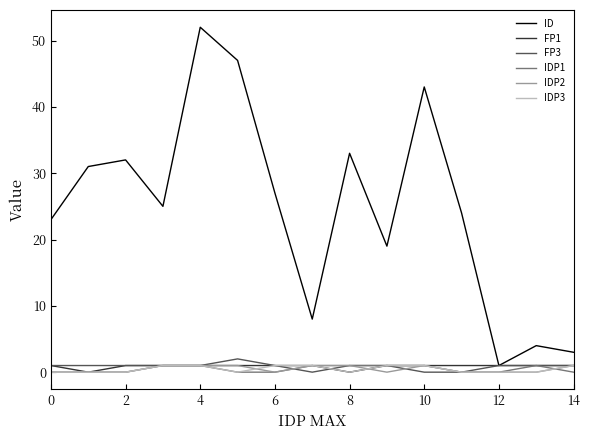

Reading left to right, what are all the values shown in this chart?

ID: 23	31	32	25	52	47	27	8	33	19	43	24	1	4	3
FP1: 1	0	1	1	1	1	1	1	0	1	1	1	1	1	1
FP3: 1	1	1	1	1	2	1	0	1	1	0	0	1	1	1
IDP1: 0	0	0	1	1	0	0	1	1	1	1	0	0	1	0
IDP2: 0	0	0	1	1	1	0	1	1	0	1	0	0	0	1
IDP3: 0	0	0	1	1	0	1	1	0	1	1	0	0	0	1